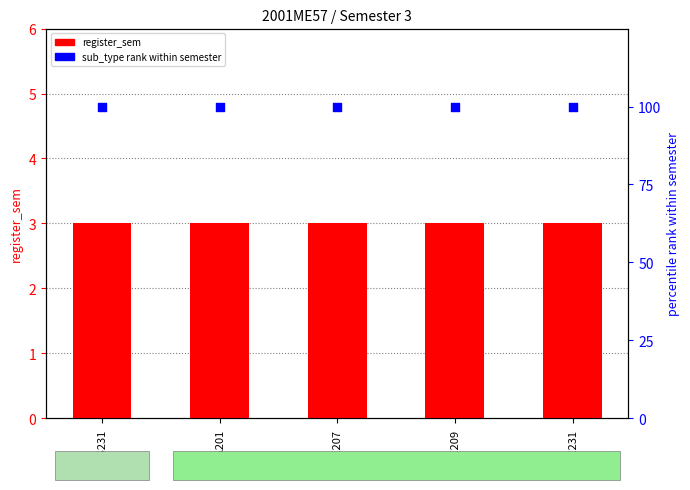

Is the value of sub_type rank within semester at ME231 greater than the value of register_sem (semester) at HS231?

Yes